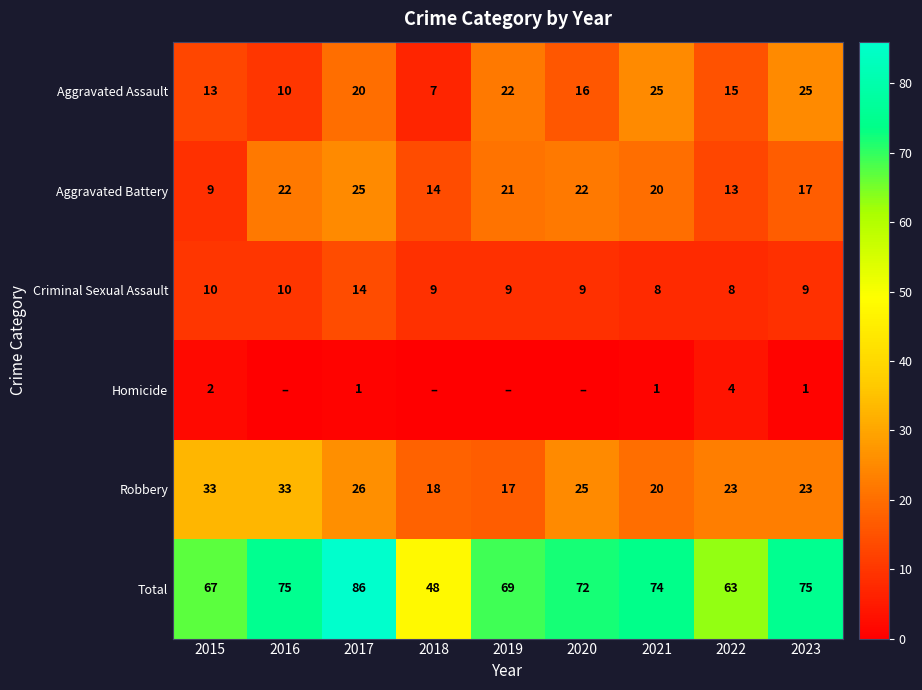

True or false: Aggravated Battery has a value of 38 at 2020.

False